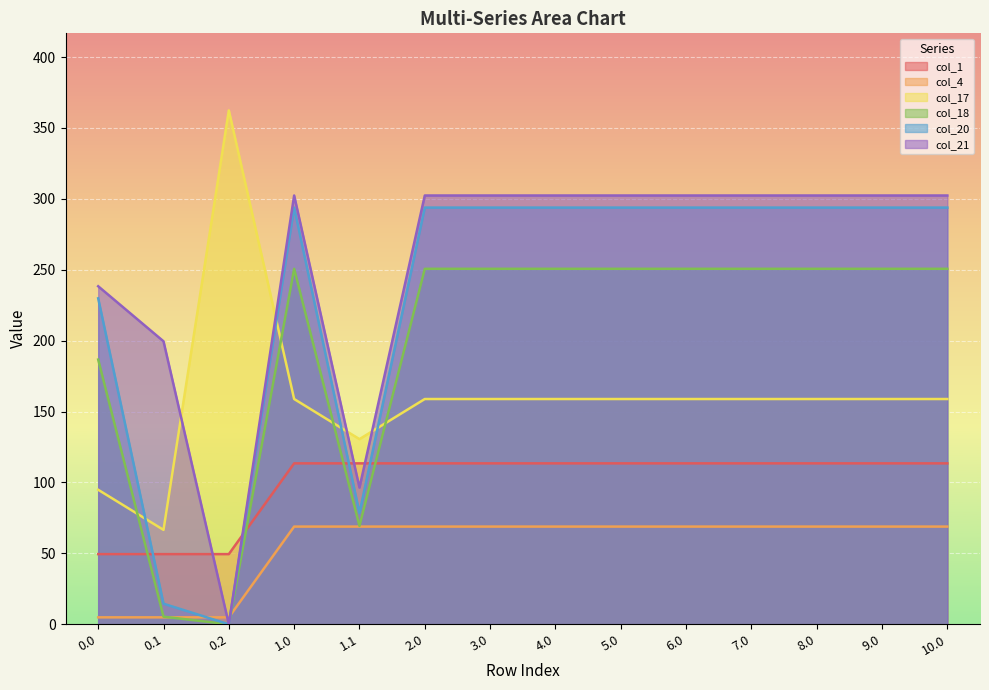

True or false: col_21 has more than 0 points higher than both neighbors.

True